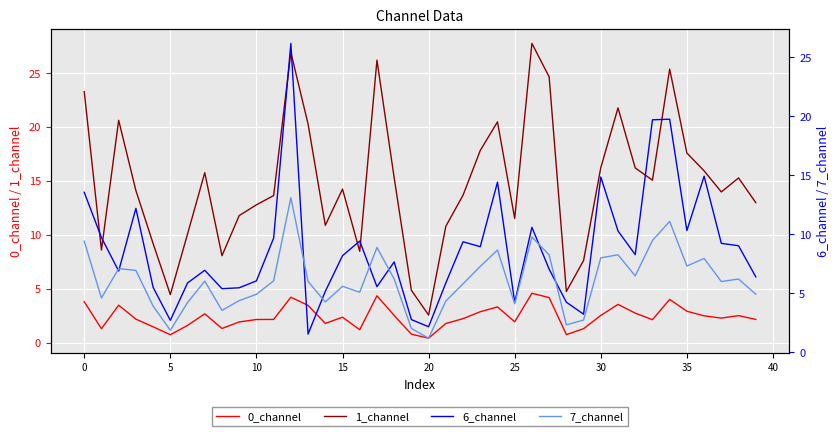

What are all the series names shown in the legend?

0_channel, 1_channel, 6_channel, 7_channel